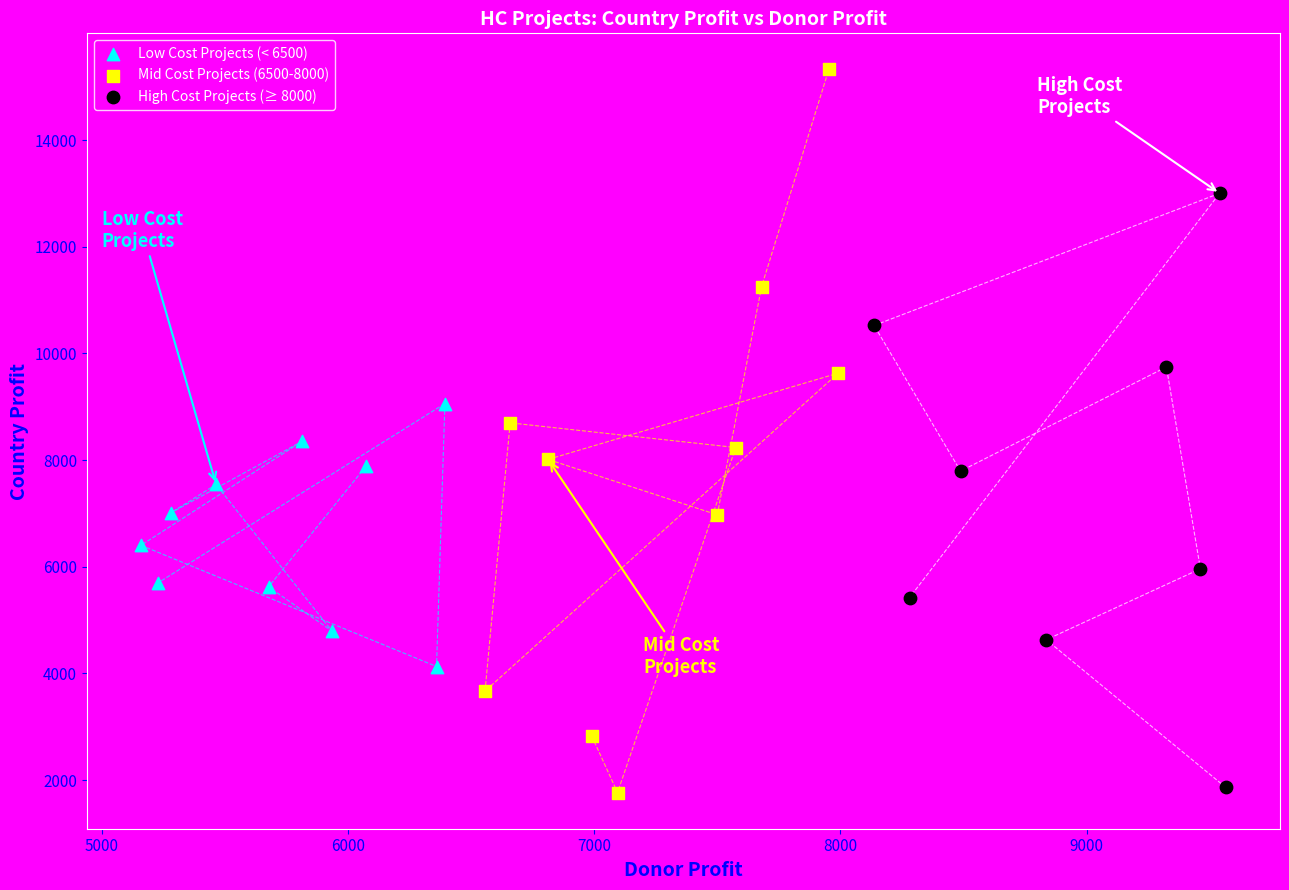

Which series has the largest Y range (max minus min)?

Mid Cost Projects (6500-8000)